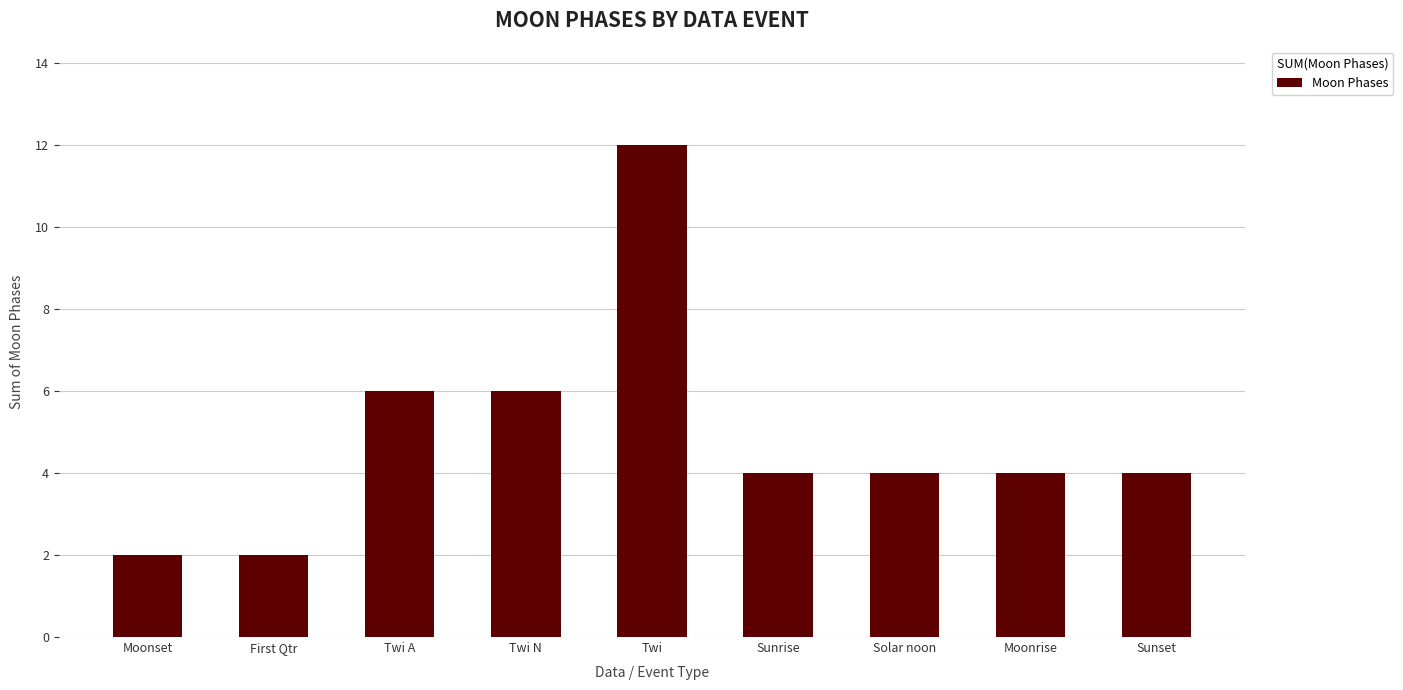

Which category has the highest value across all series?

Twi